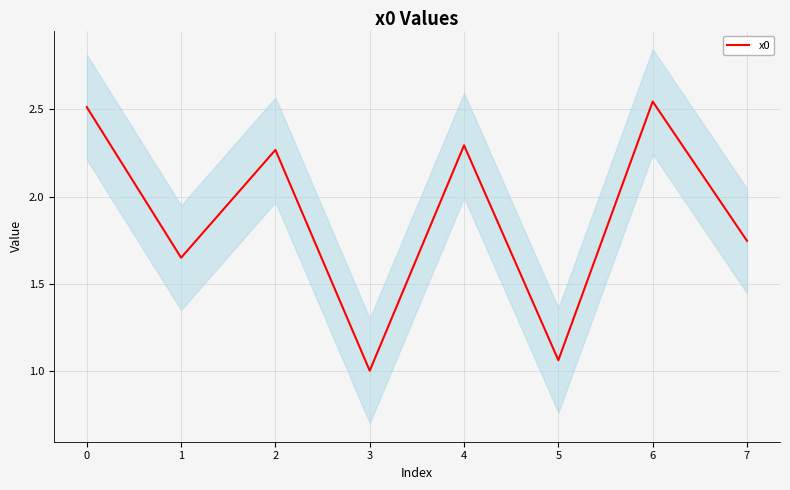

How many interior local peaks (higher than both neighbors) does the data have?

3